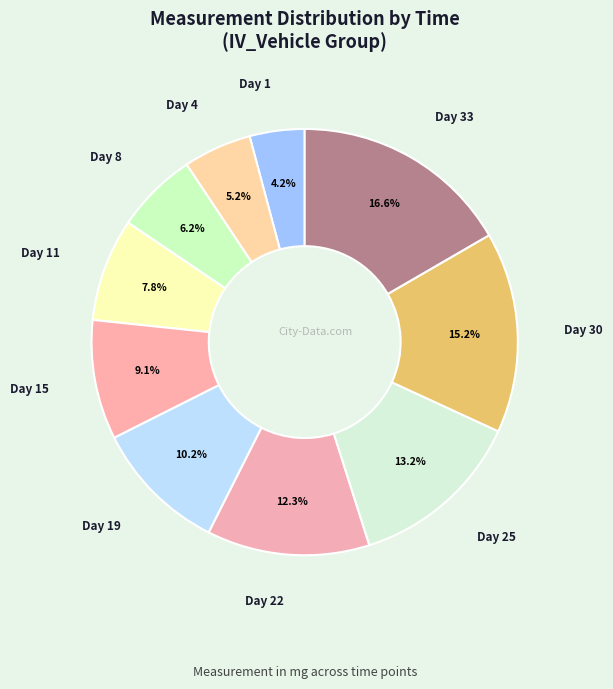

How many slices are in this pie chart?

10